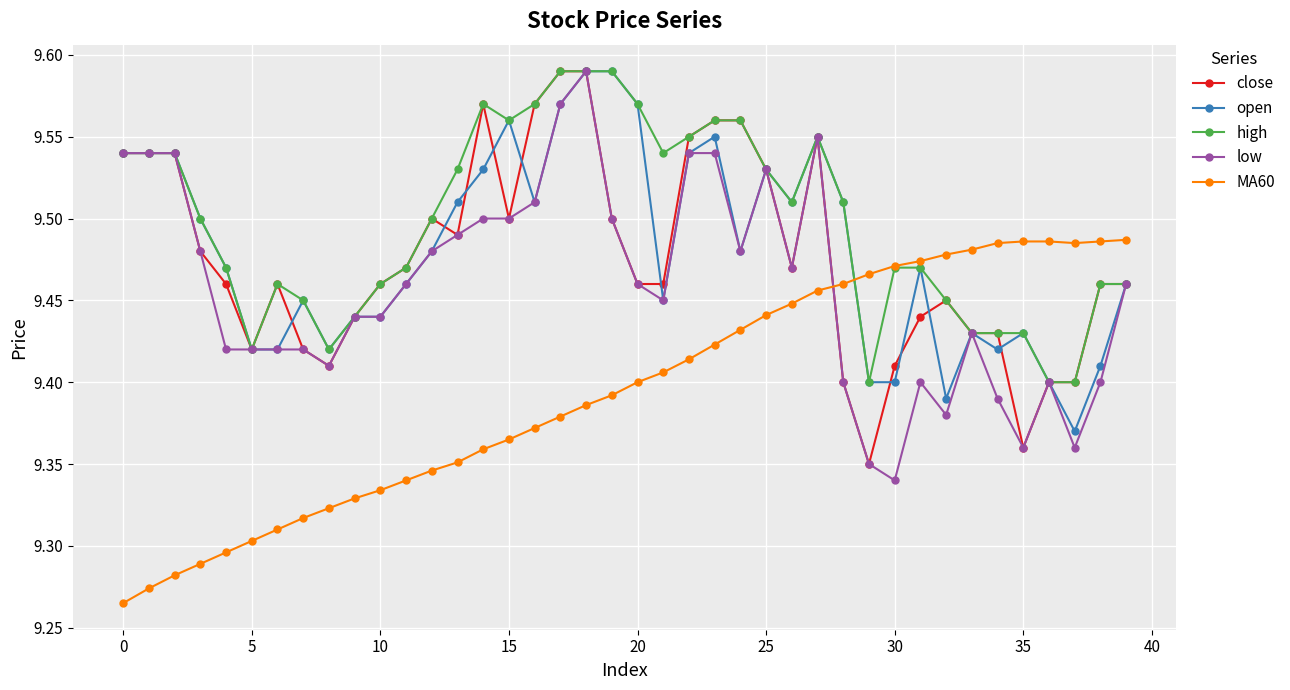

How many low values are between 9 and 10?

40